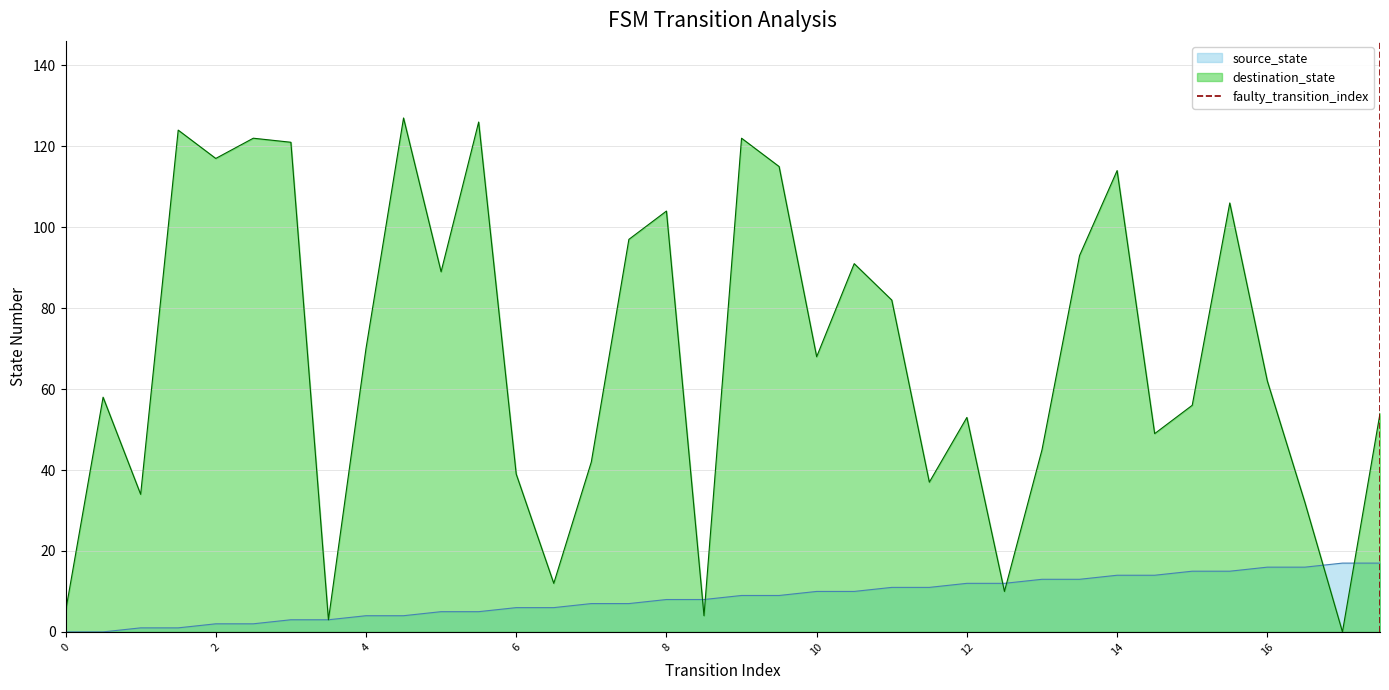

Is it true that destination_state equals 184 at 8?

False